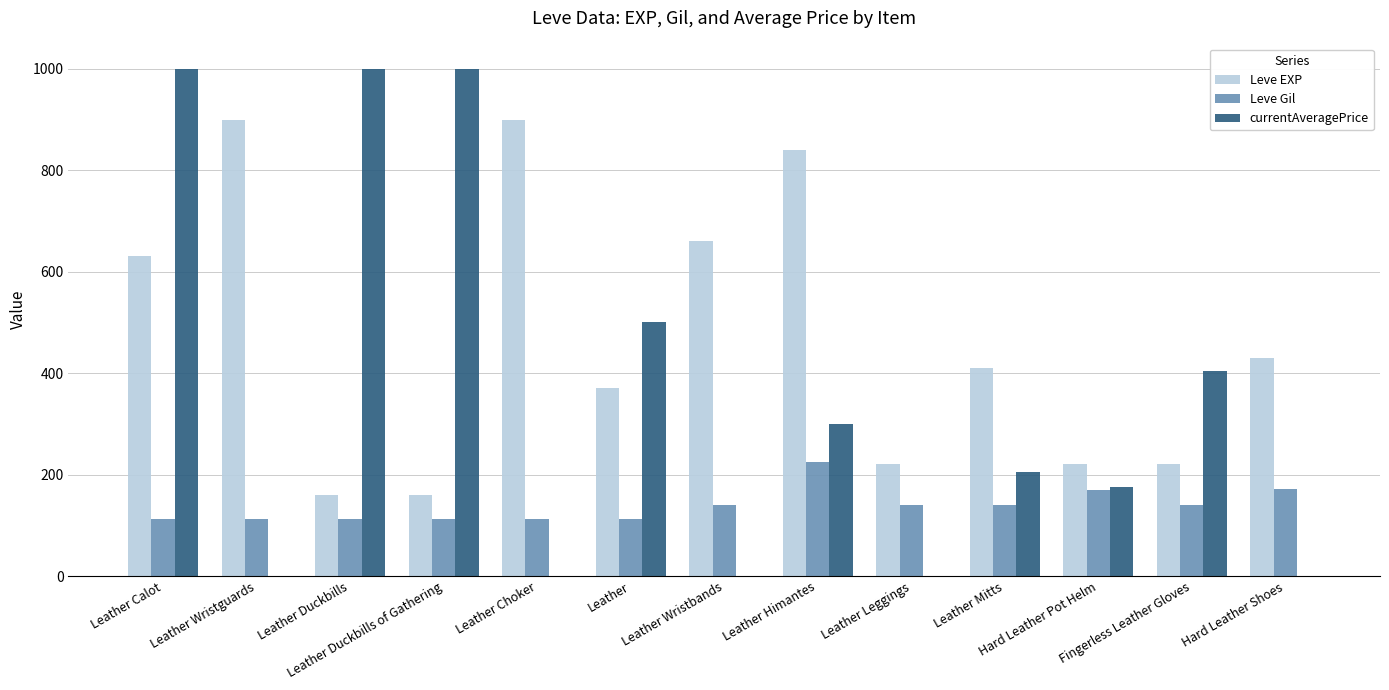

What is the maximum value for Leve EXP?

900.0